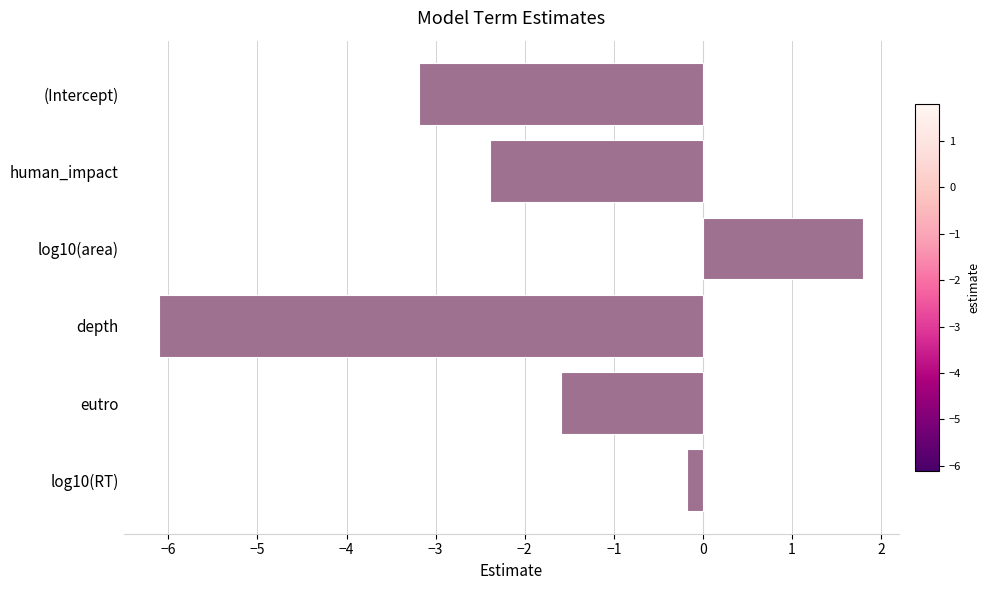

List the labels in order of value, smallest first.

depth, (Intercept), human_impact, eutro, log10(RT), log10(area)